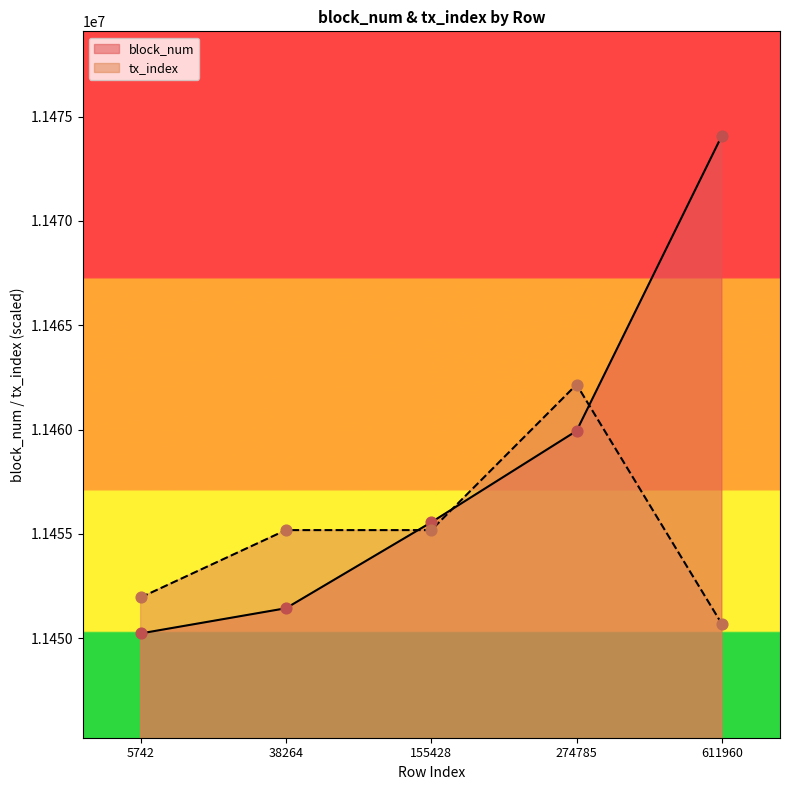

Which series has the largest total across all categories?

block_num